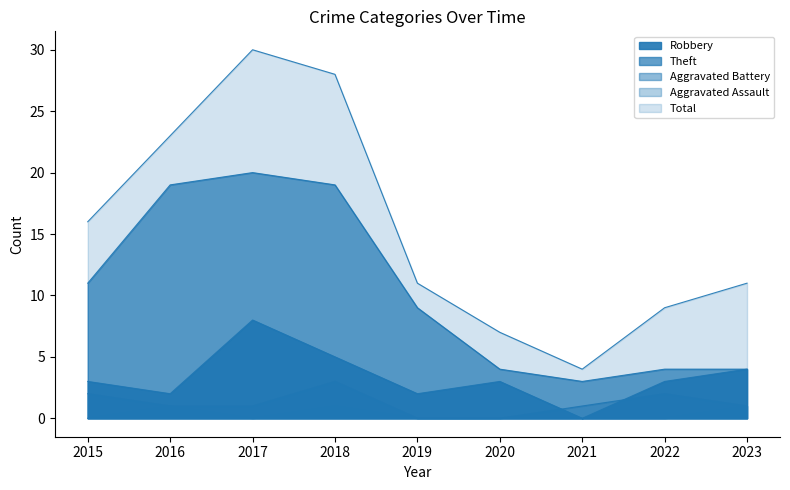

True or false: Robbery and Total cross at least once.

False